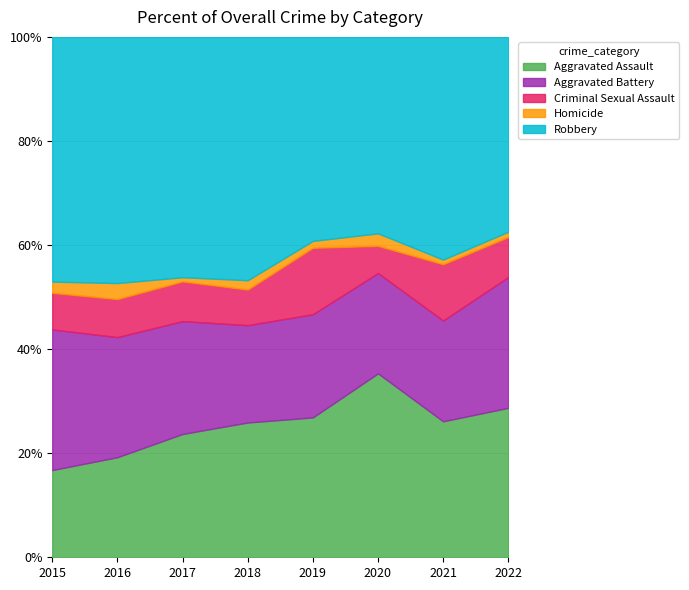

How many lines are shown in the chart?

5